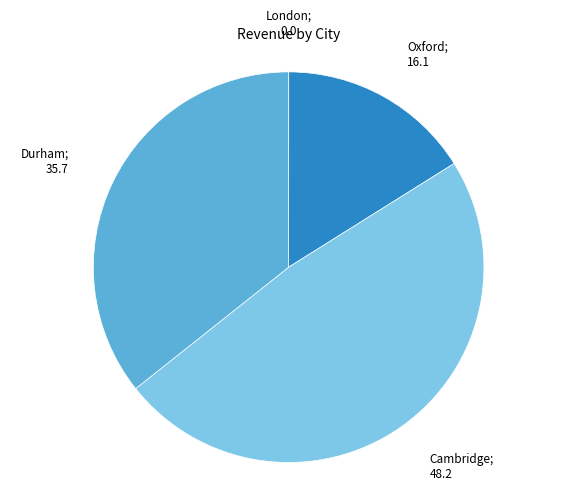

Is there a majority slice in this chart?

No